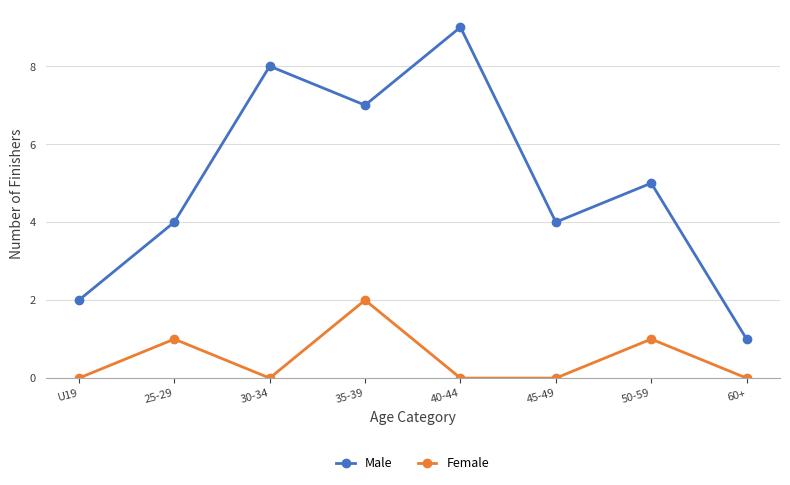

True or false: Male and Female intersect in this chart.

False